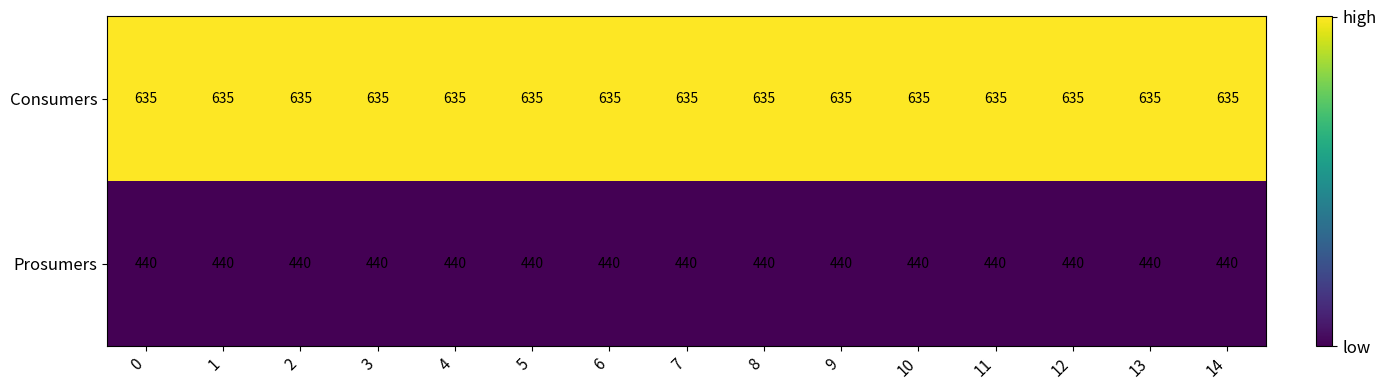

What is the difference between the highest and lowest values at 0?

195